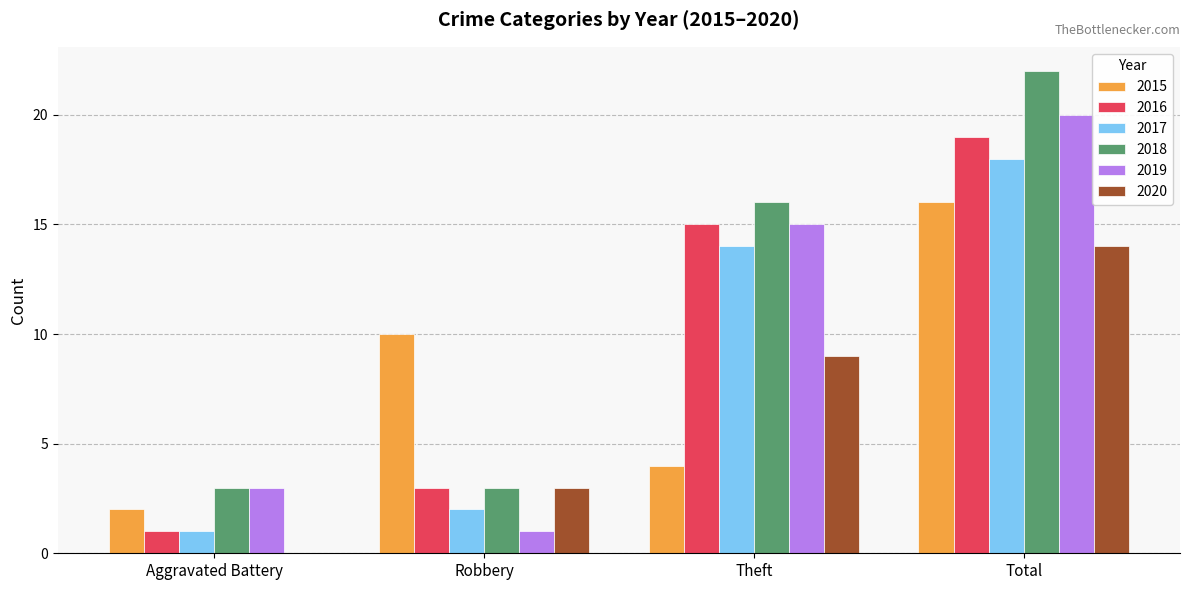

What value does the 2020 series have at Theft, to the nearest 5?

10